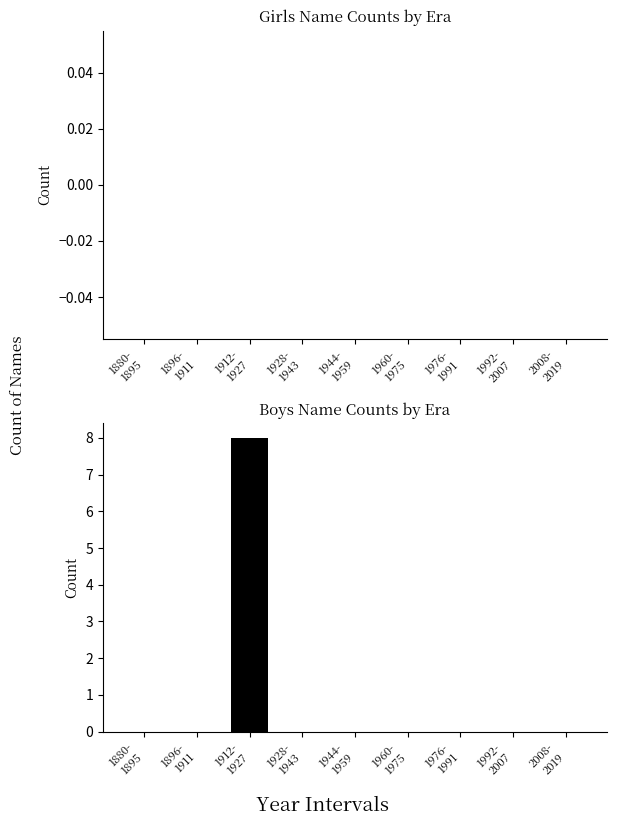

What is the greatest value displayed?

8